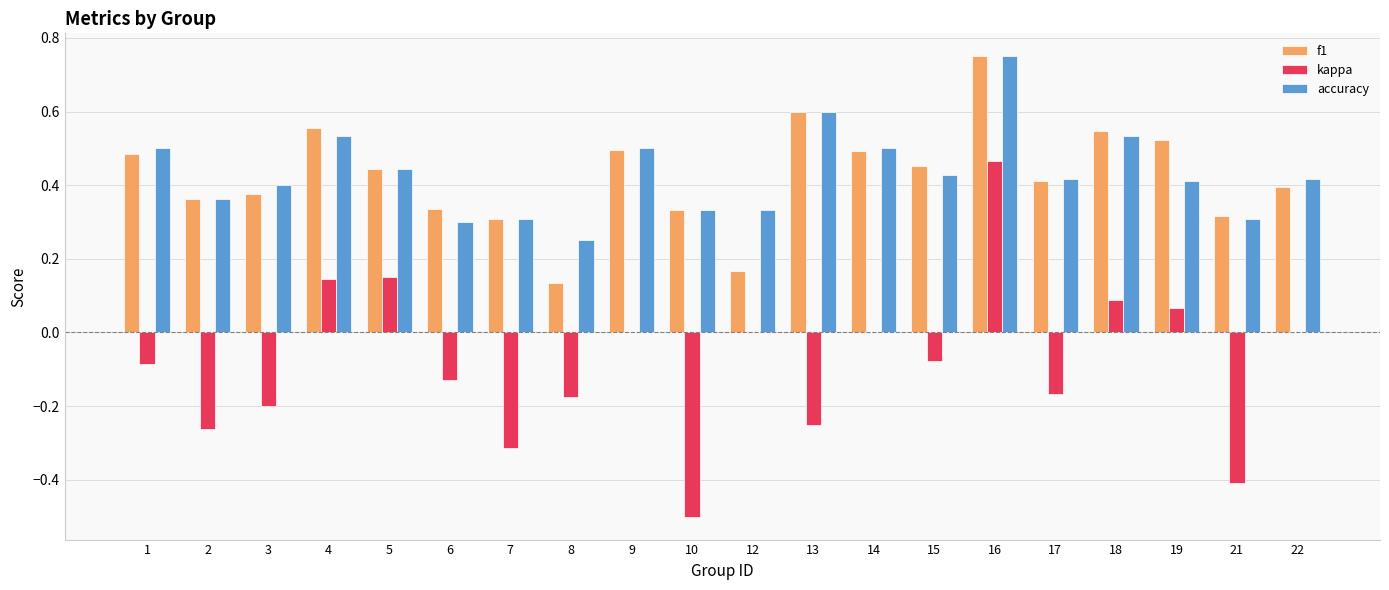

Which series changed the most between 7 and 18?

kappa